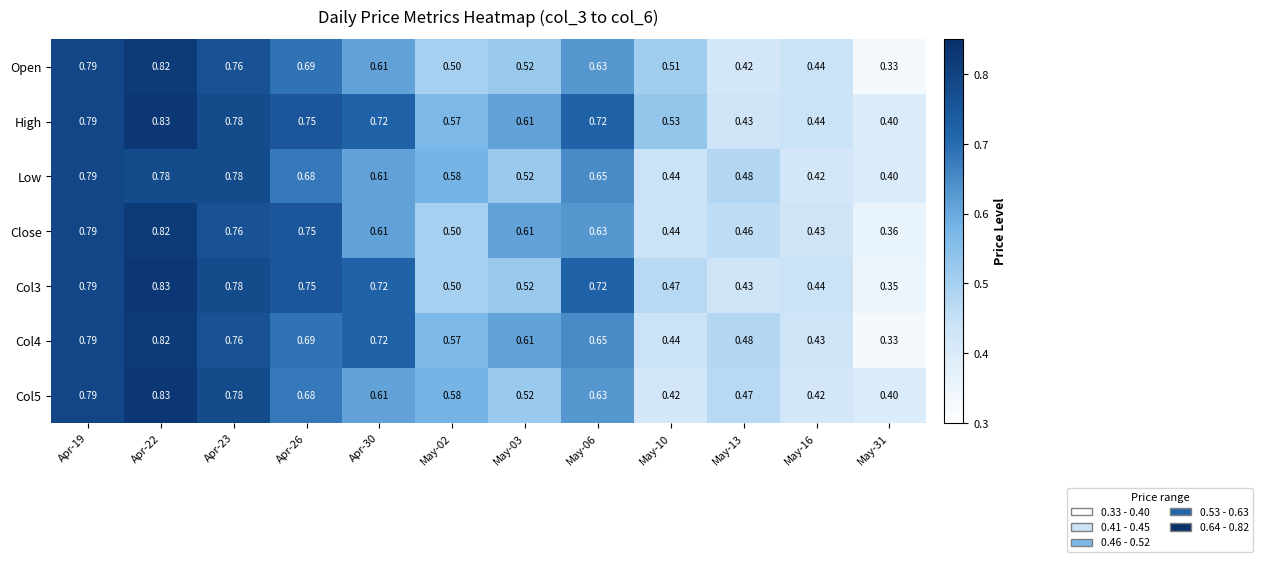

Which series has the largest total across all categories?

High